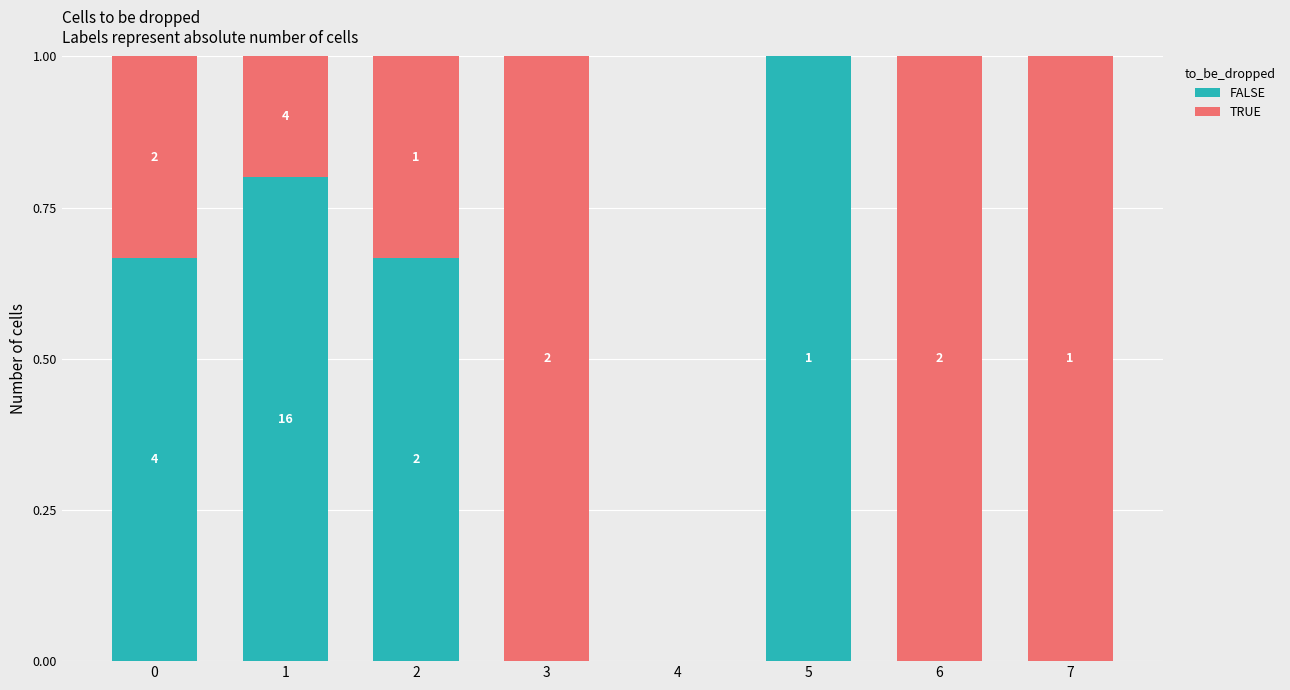

What is the total value across all series at 7?

1.0